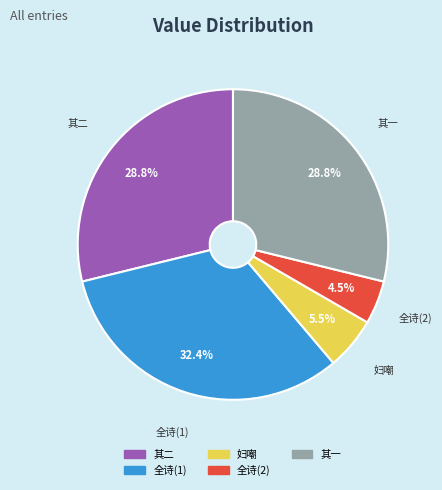

Is there a majority slice in this chart?

No